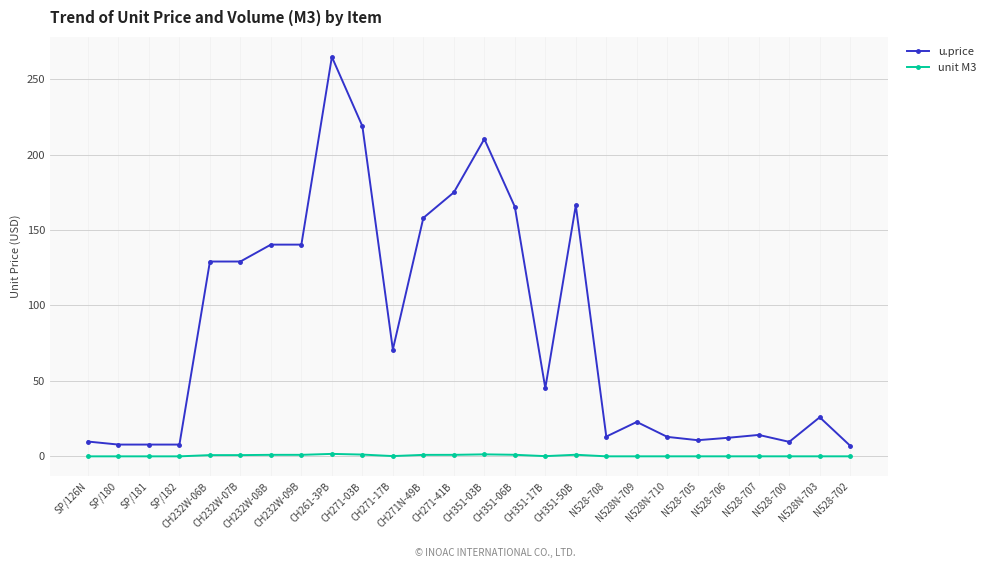

True or false: unit M3 and u.price intersect in this chart.

False